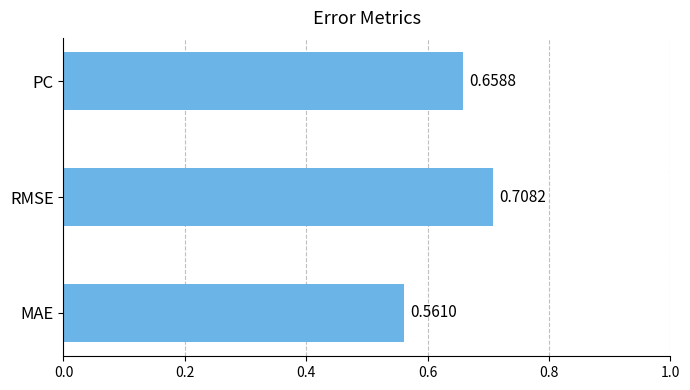

At which label is the value closest to 0?

MAE